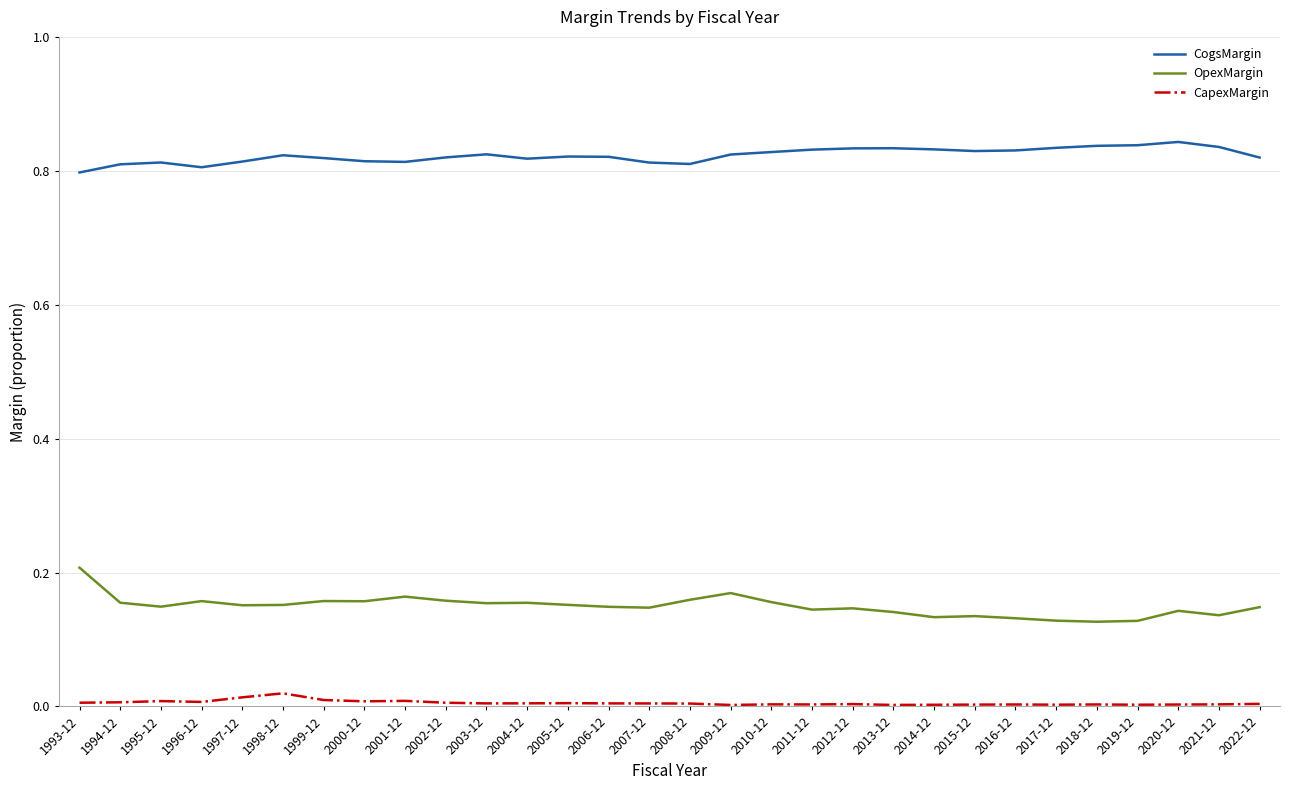

What is the total value across all series at 2001-12?

1.0